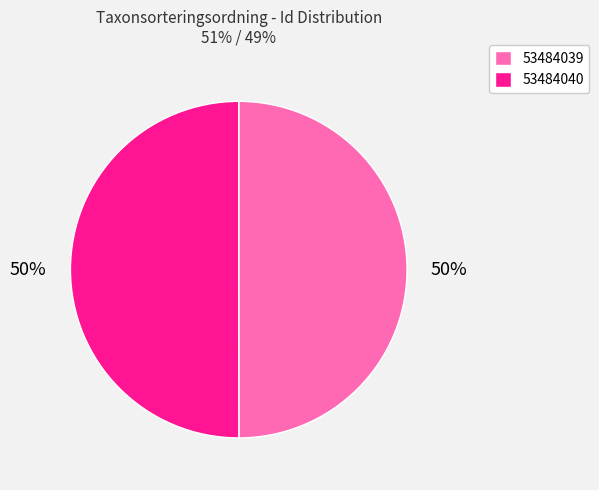

To the nearest percent, what is the combined percentage of 53484039 and 53484040?

100%